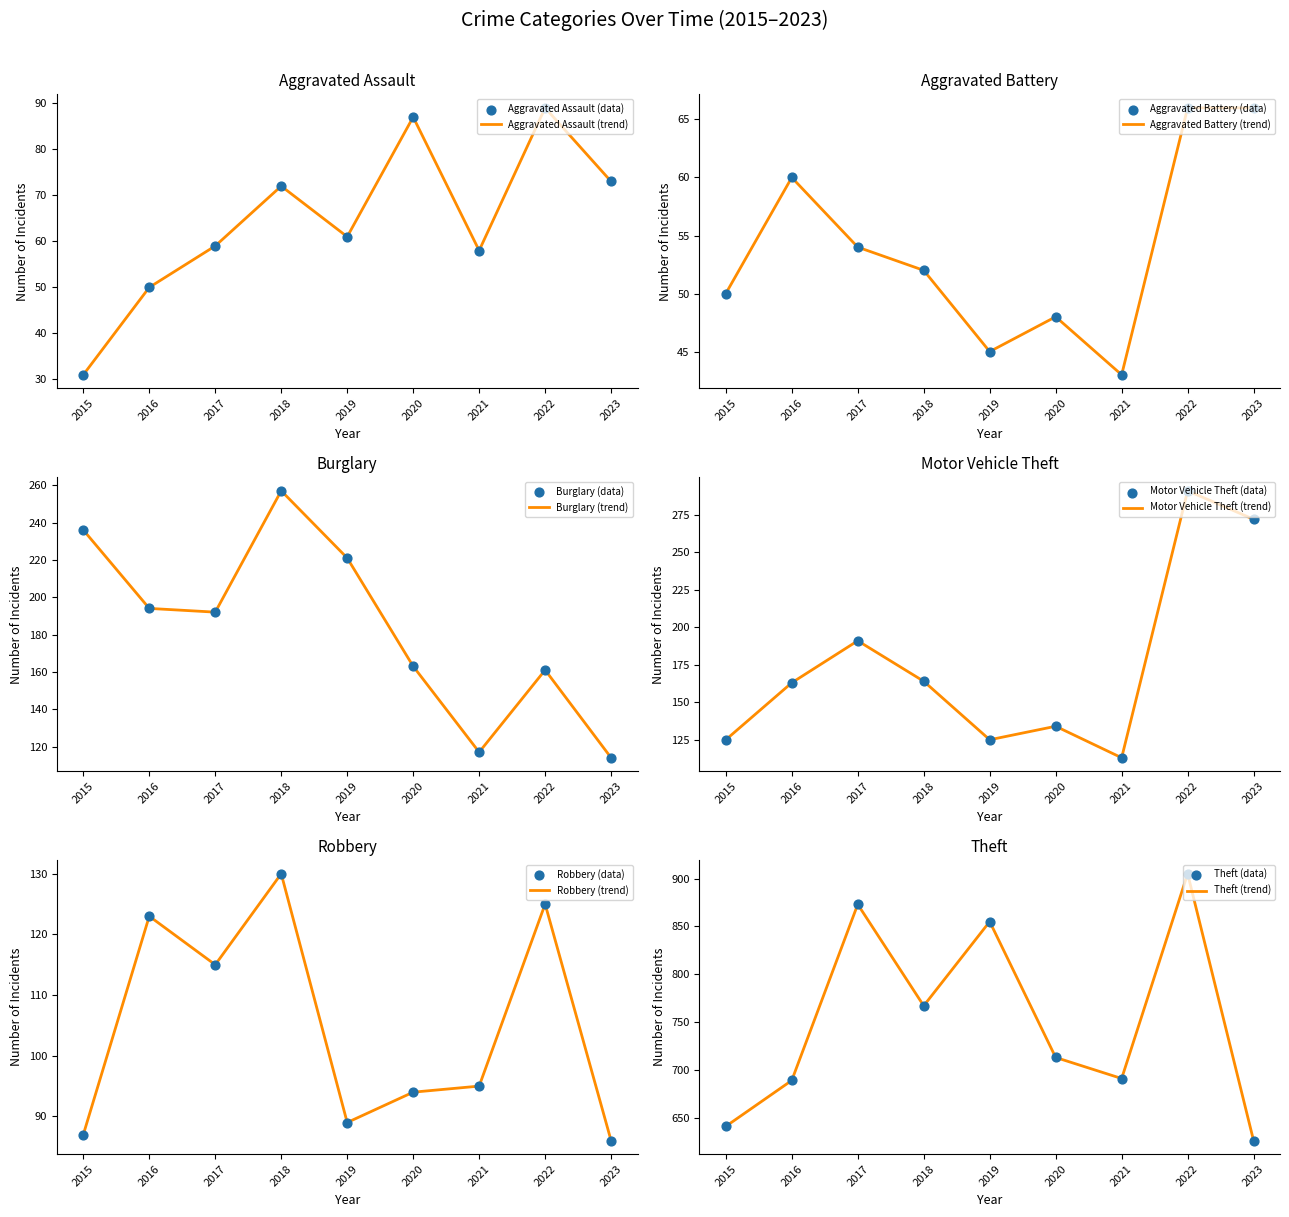

Which series has the widest spread of Y values?

Theft